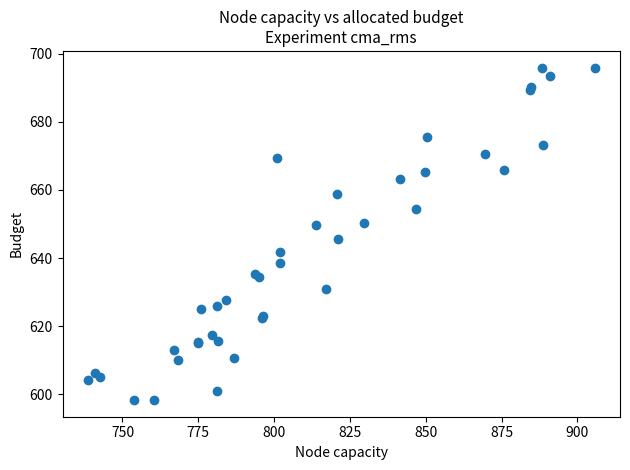

What Y value in the scatter plot is closest to 647?

645.6